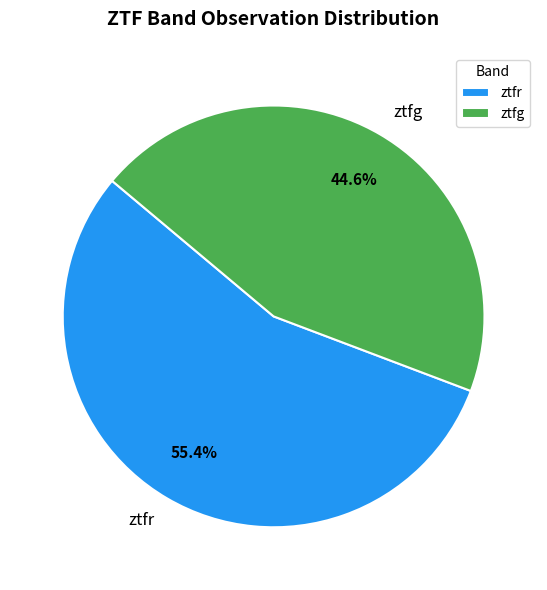

Rank the categories by value from lowest to highest.

ztfg, ztfr